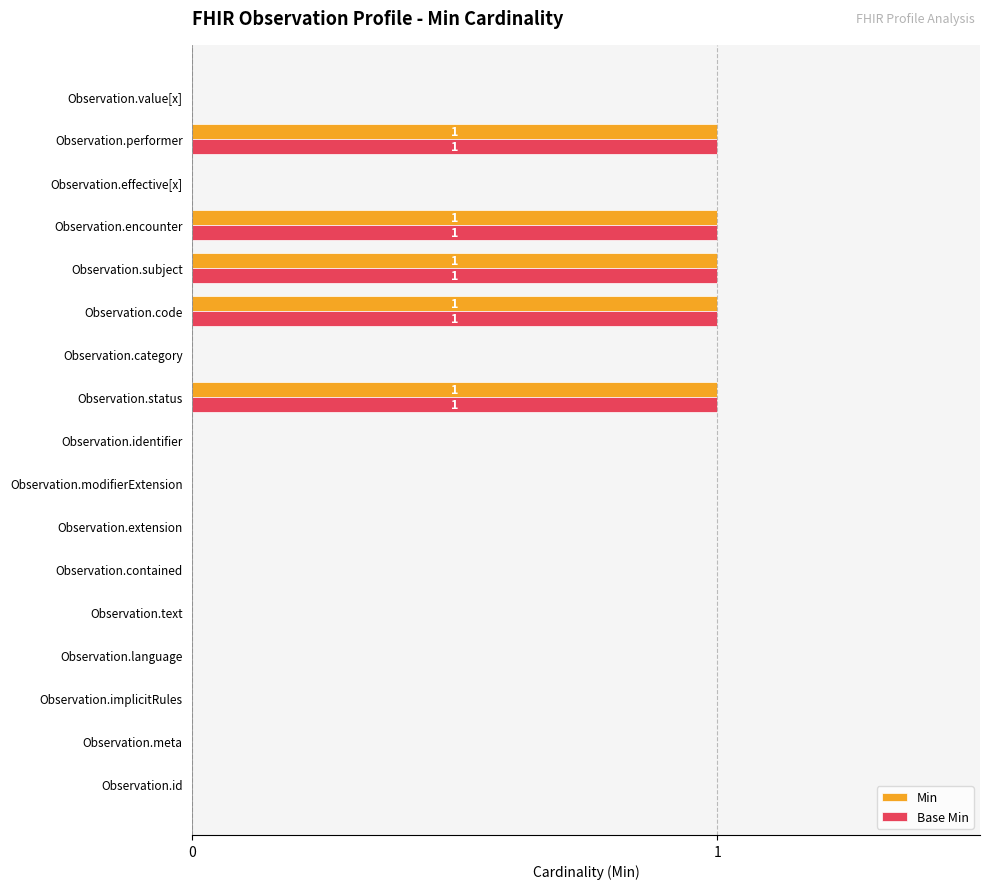

What is the sum of all Min values?

5